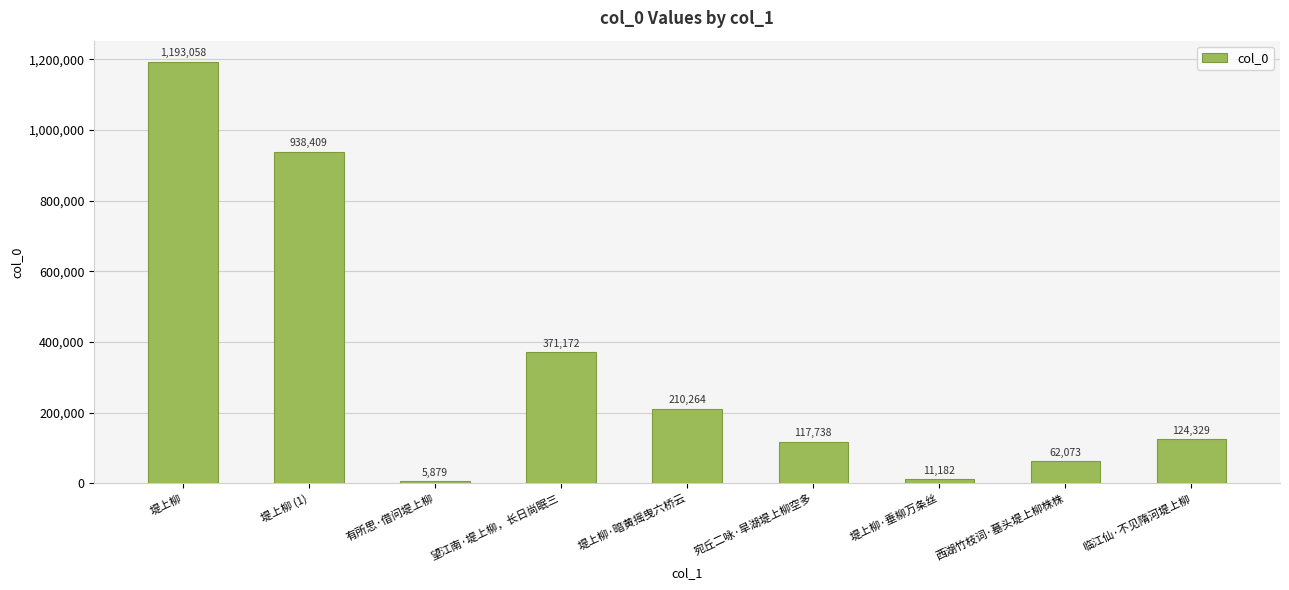

What is the change in value from 有所思·借问堤上柳 to 堤上柳·暗黄摇曳六桥云?

+204385